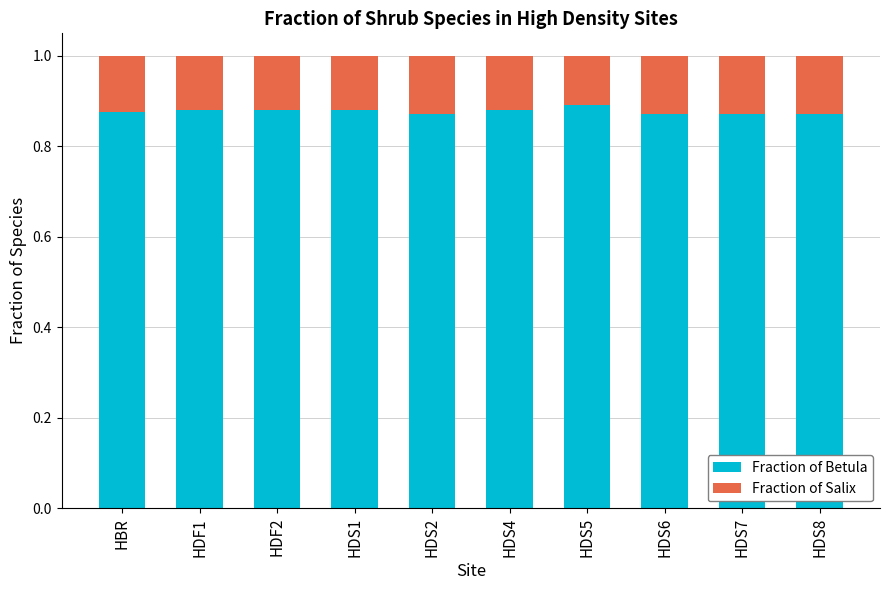

What is the total value across all series at HDS1?

1.0